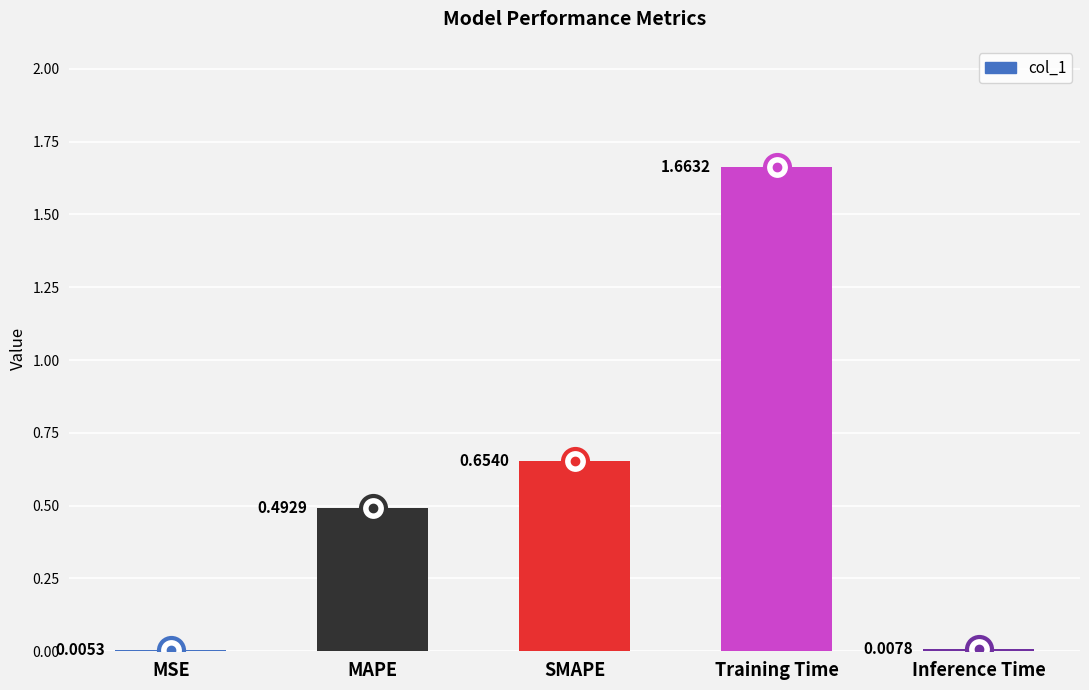

Where is the data nearest to the value 0?

MSE